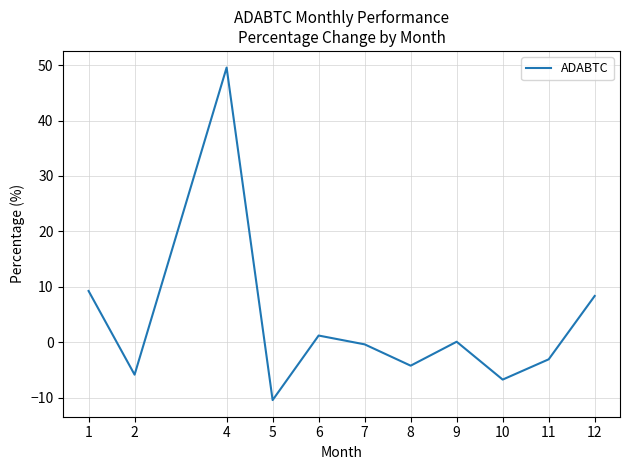

Reading left to right, what are all the values shown in this chart?

9.3	-5.8	49.6	-10.4	1.2	-0.4	-4.2	0.1	-6.7	-3.1	8.4